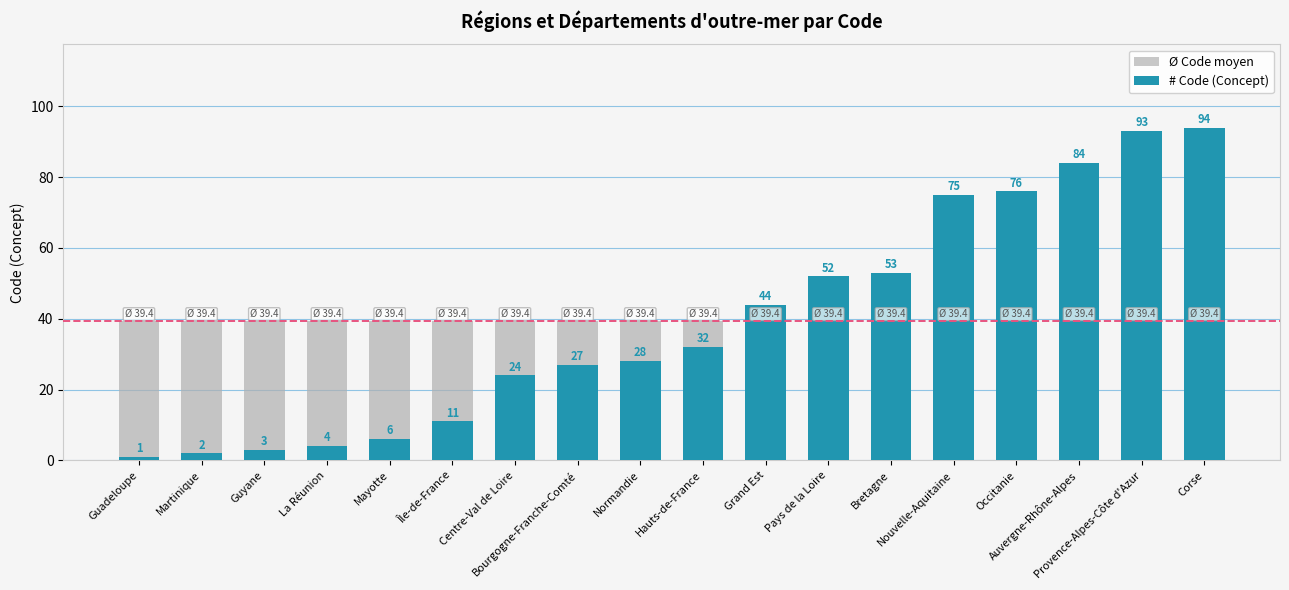

True or false: Ø Code moyen has a value of 26.4 at Martinique.

False